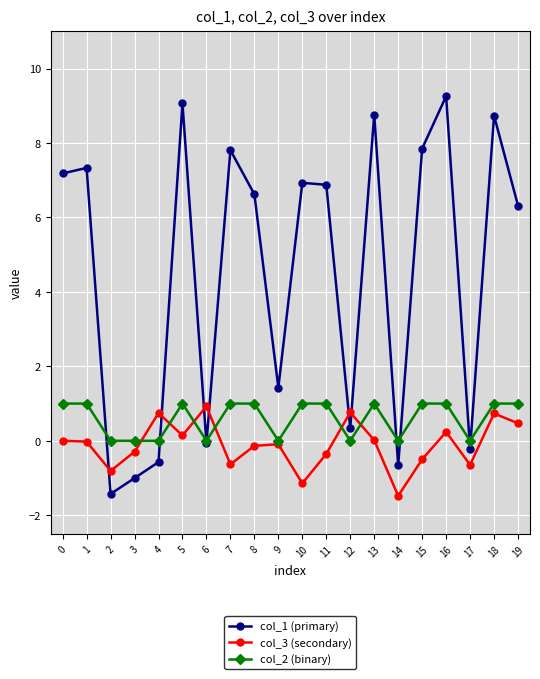

List the series in order of their overall mean, highest first.

col_1 (primary), col_2 (binary), col_3 (secondary)